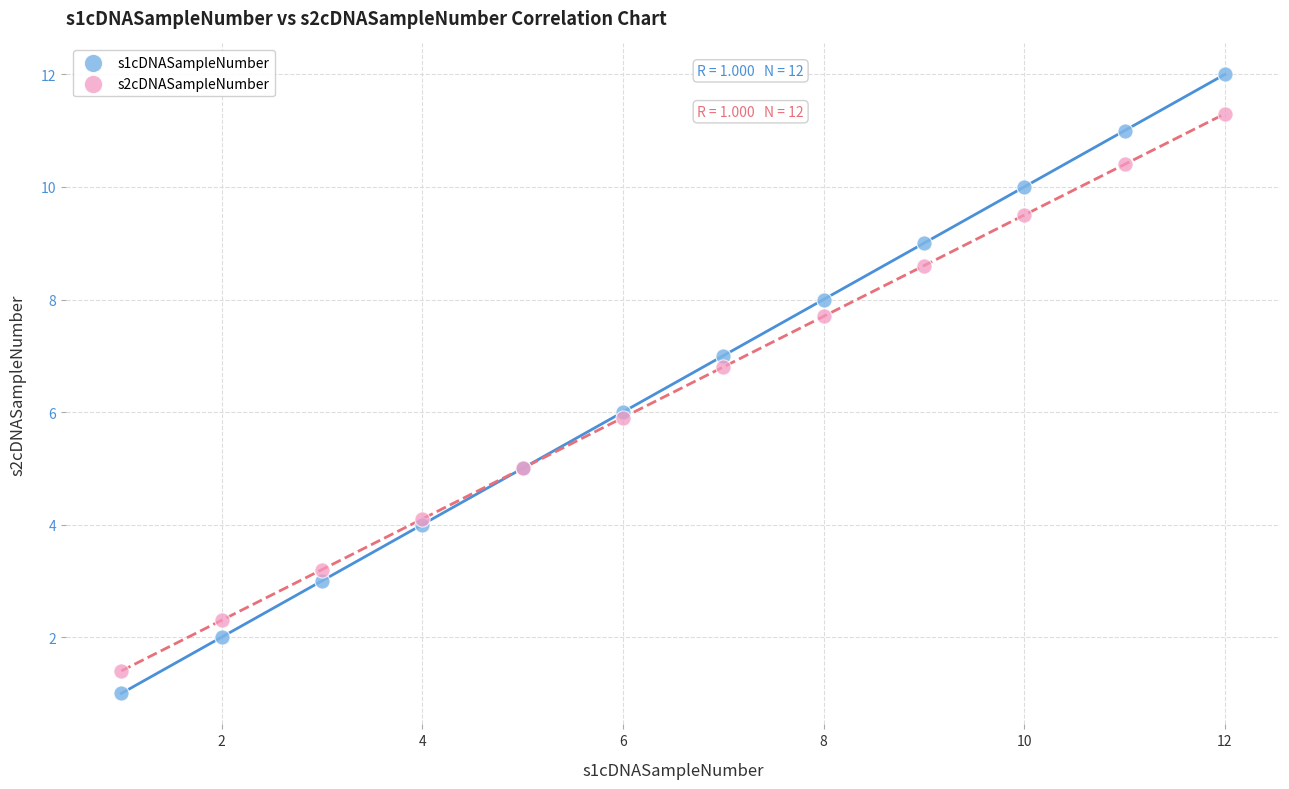

Which series has the widest spread of Y values?

s1cDNASampleNumber